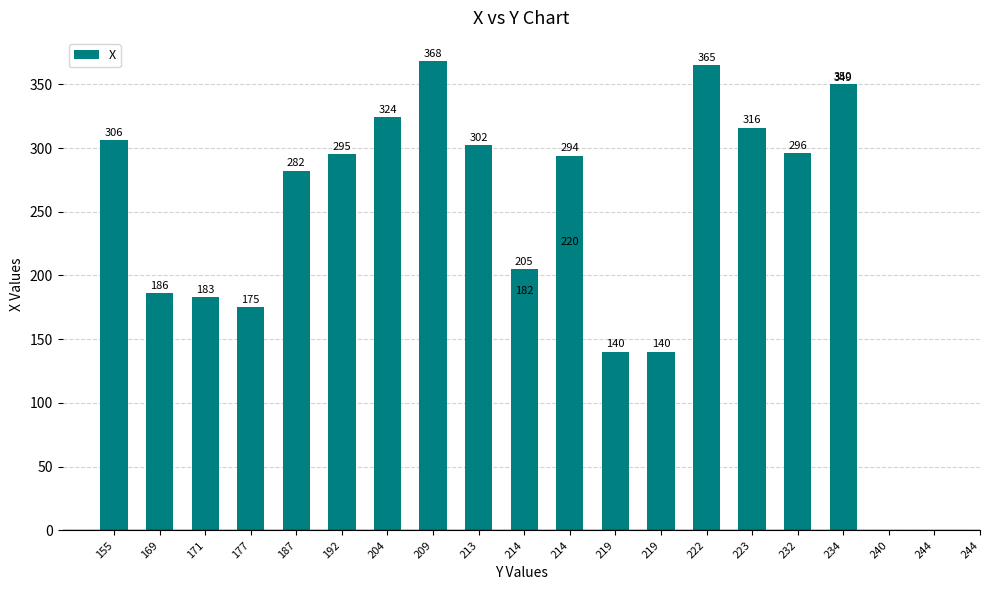

At which label does the data first exceed 295?

155